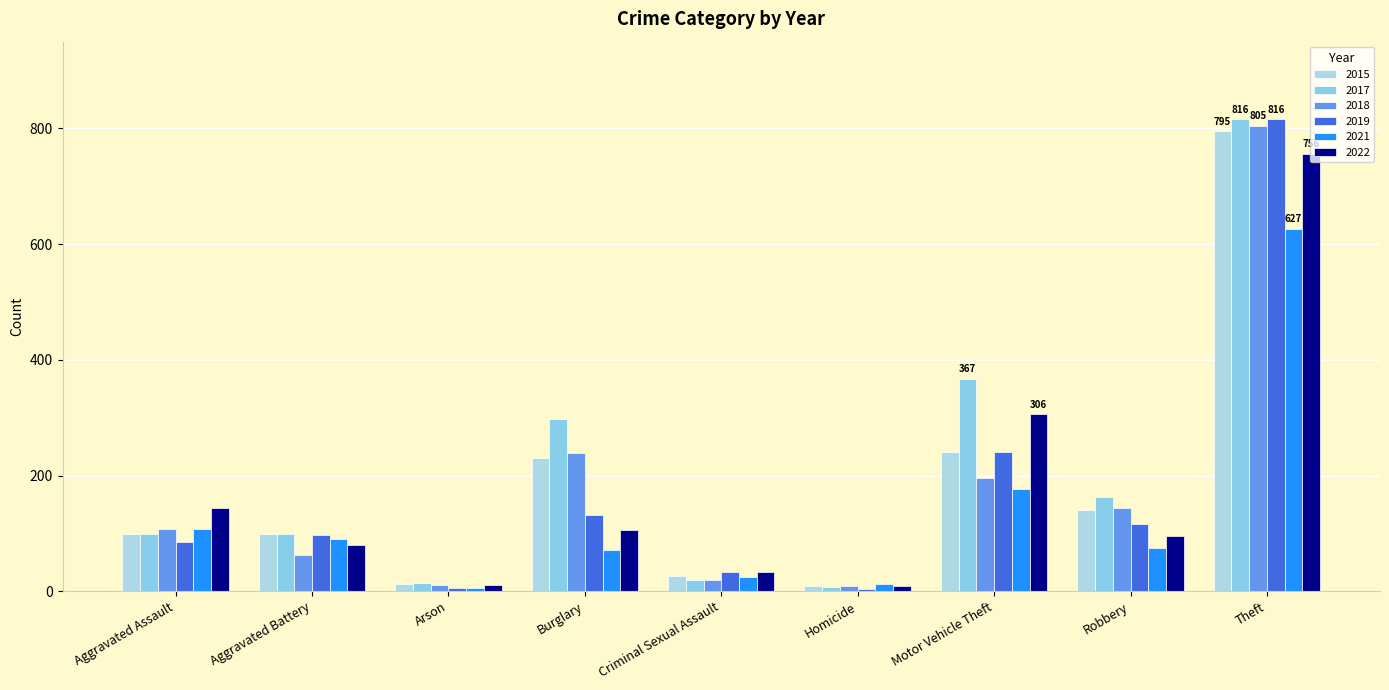

Which series has the widest spread of values?

2019